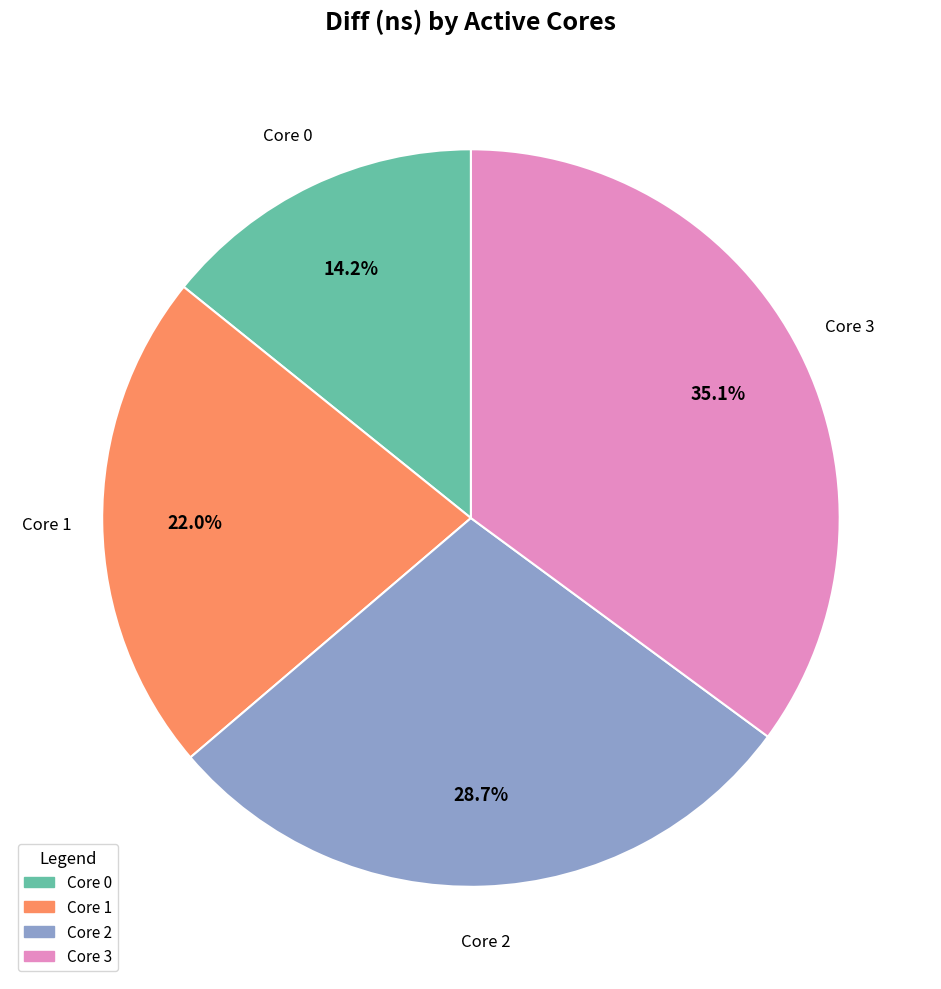

Is there a majority slice in this chart?

No